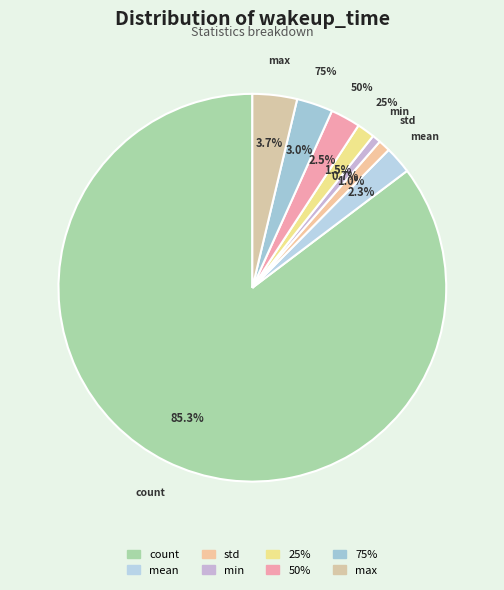

Is it true that 50% is 2% of the pie?

True